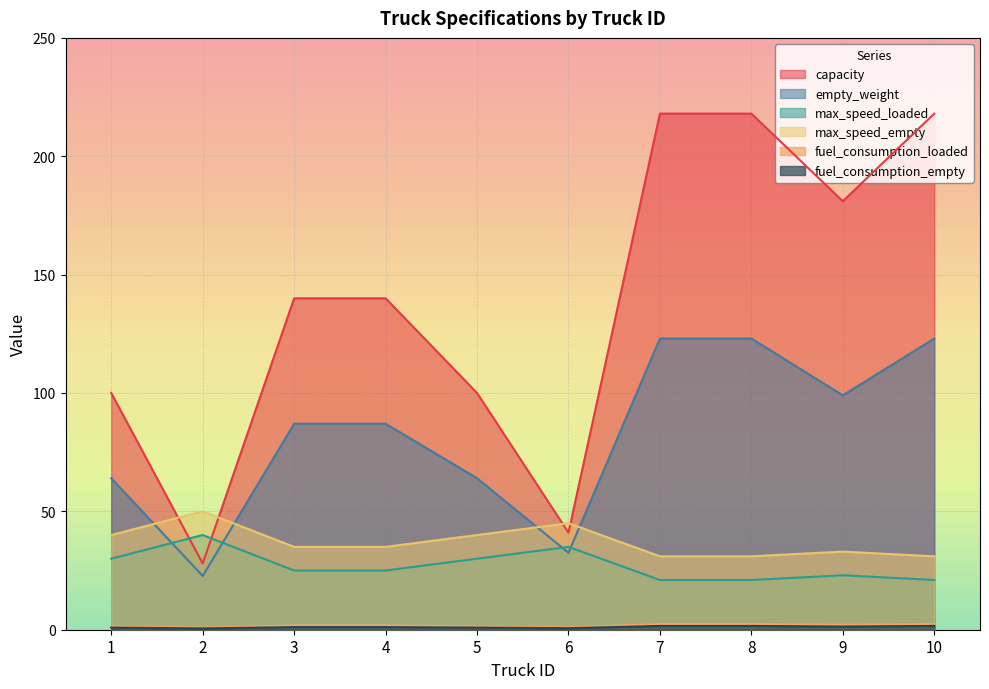

At 2, list the series in order from largest to smallest.

max_speed_empty, max_speed_loaded, capacity, empty_weight, fuel_consumption_loaded, fuel_consumption_empty